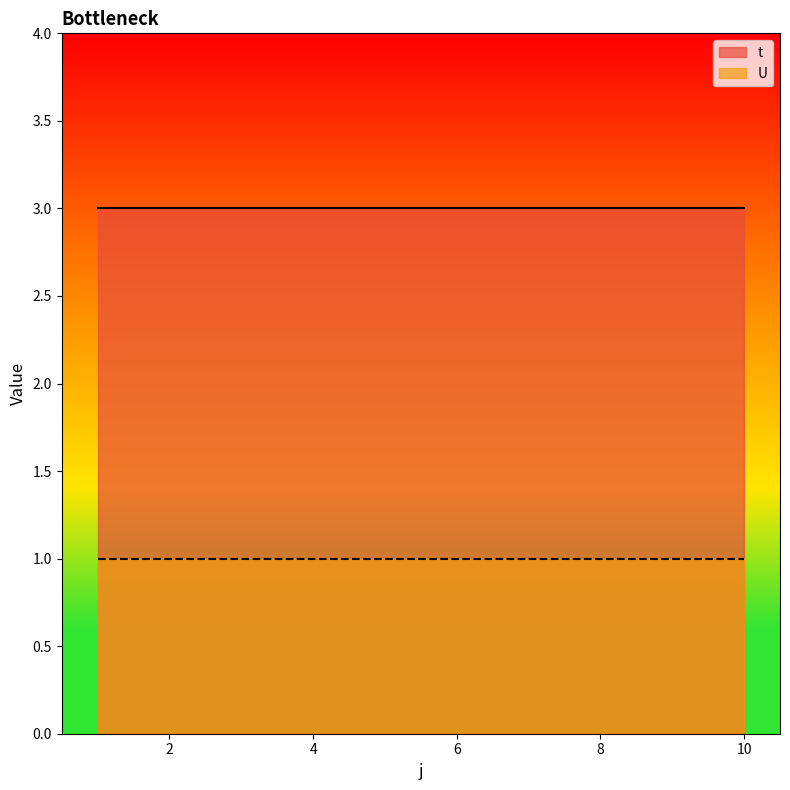

What is the value of the U point at the 4th from the left?

1